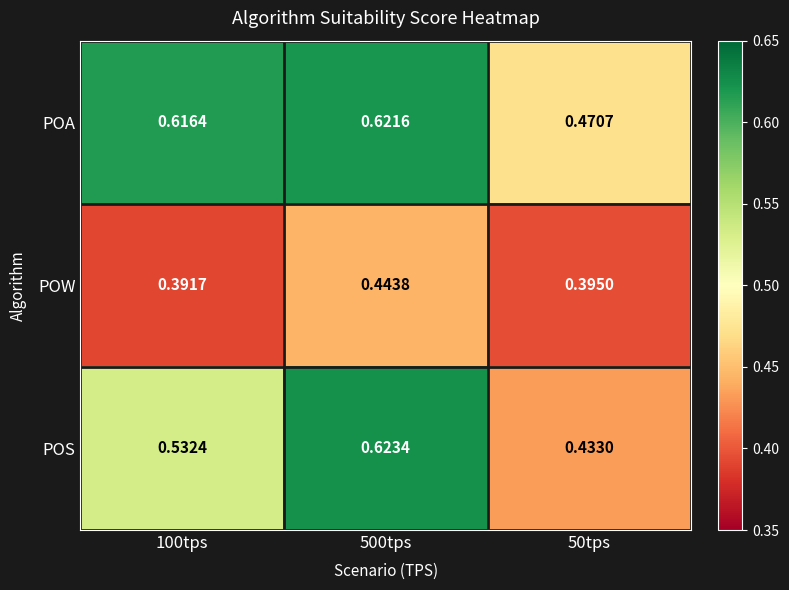

Which series has the widest spread of values?

POS